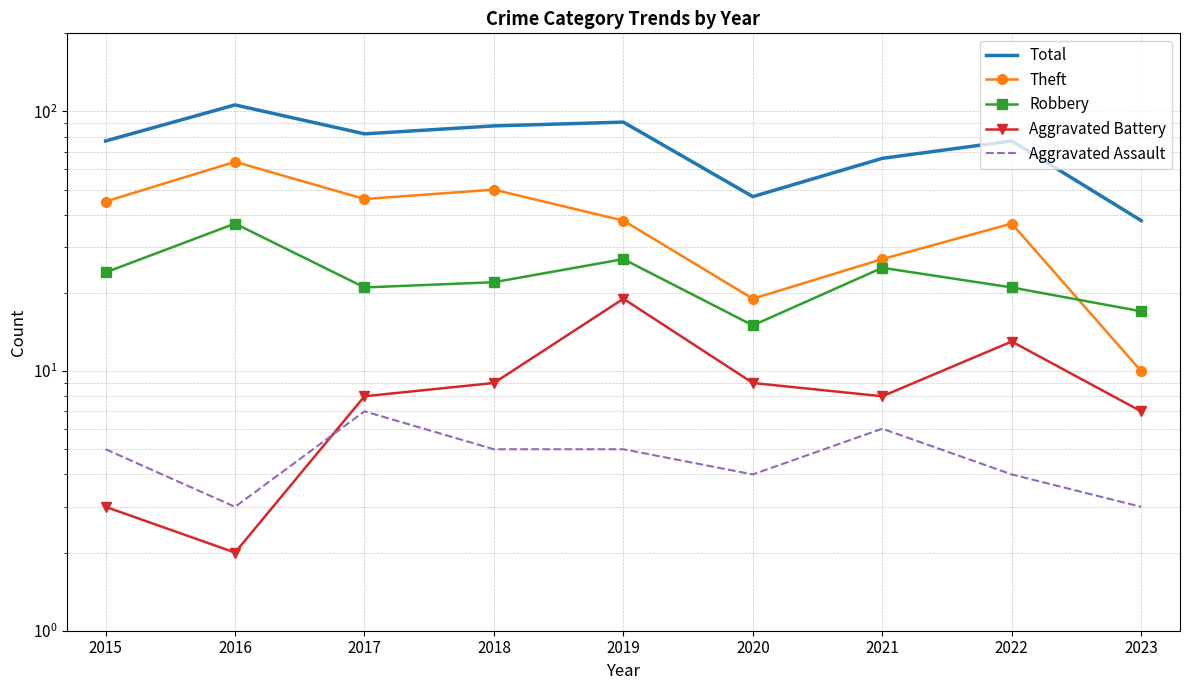

In Aggravated Battery, how many points are higher than both neighbors (excluding endpoints)?

2